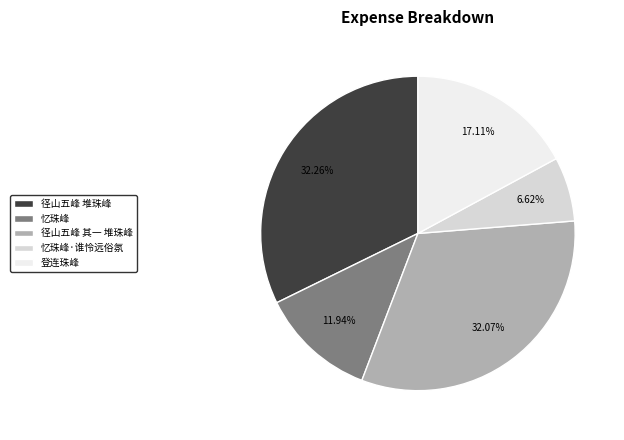

To the nearest percent, what percentage of the pie is 径山五峰 堆珠峰?

32%